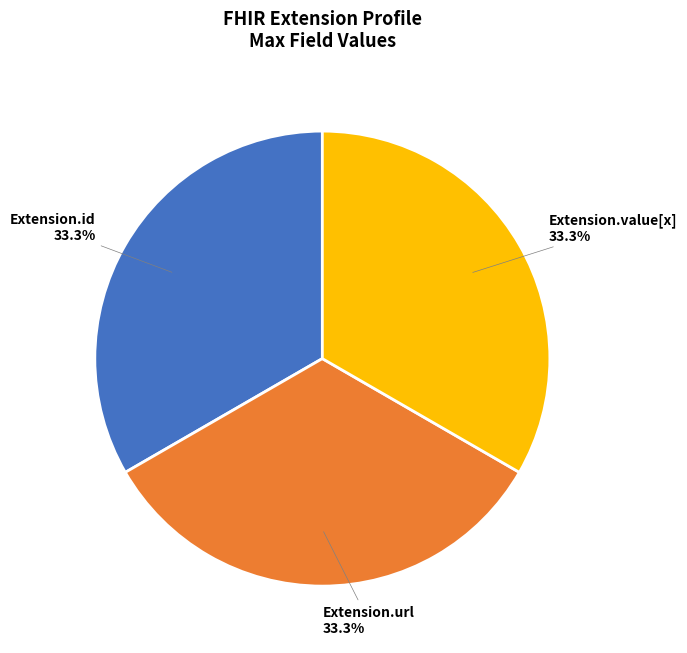

What is the ratio of the value at Extension.url to the value at Extension.id?

1.0